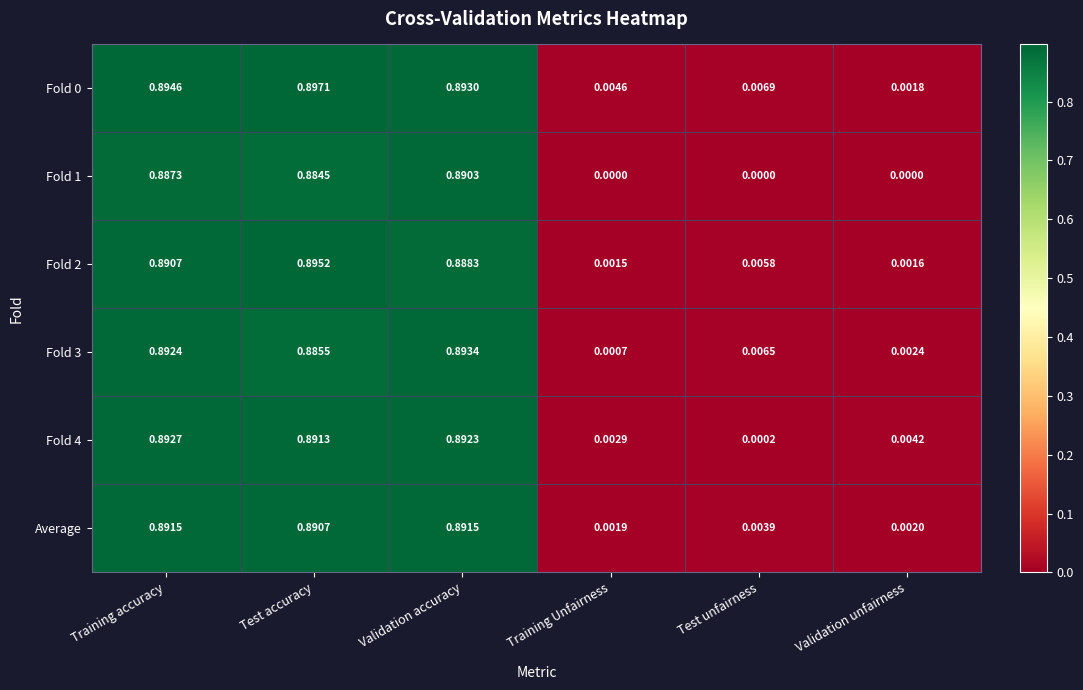

Where is Fold 4 nearest to the value 0?

Test unfairness